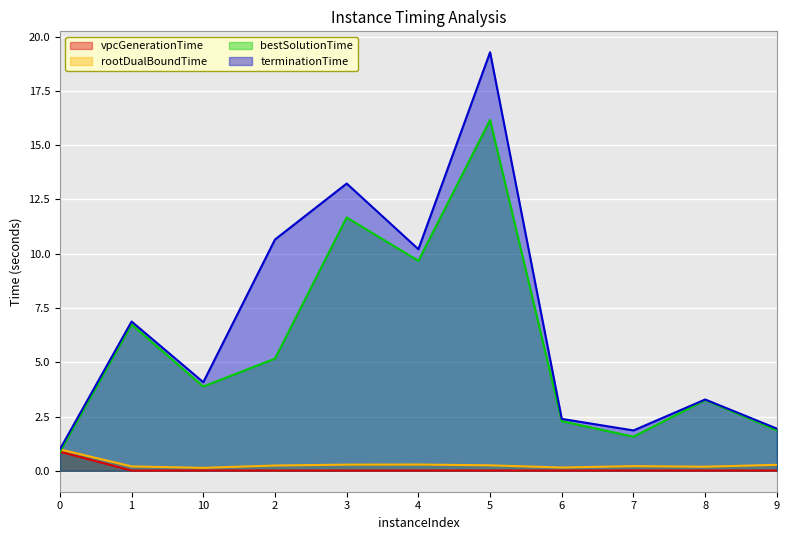

How many values in the terminationTime series are below 4?

5